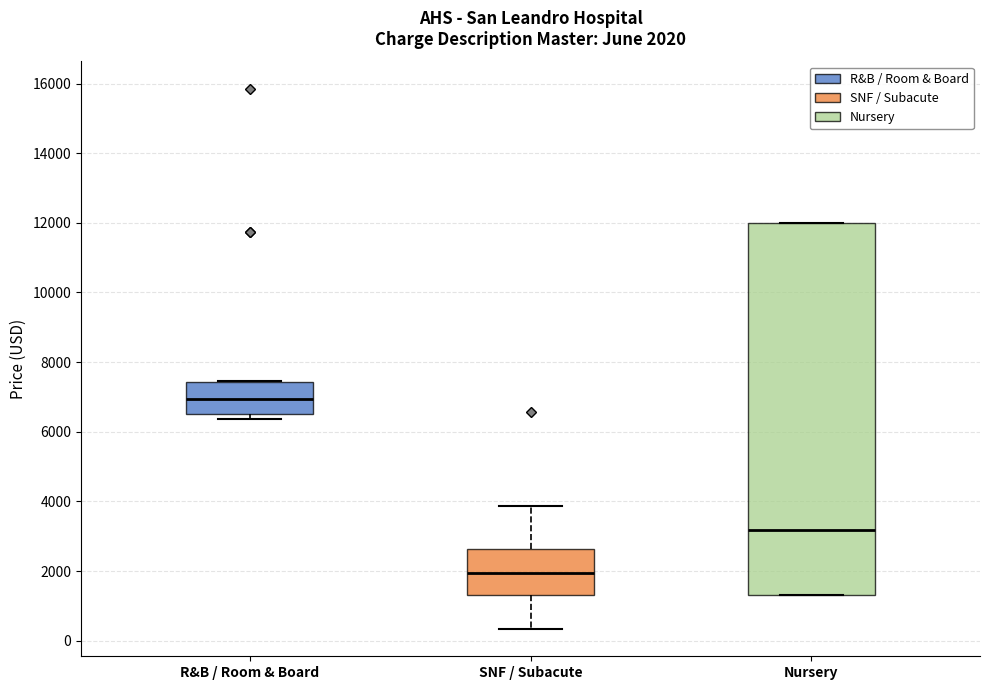

Which box is the tallest, from its lower edge to its upper edge?

Nursery